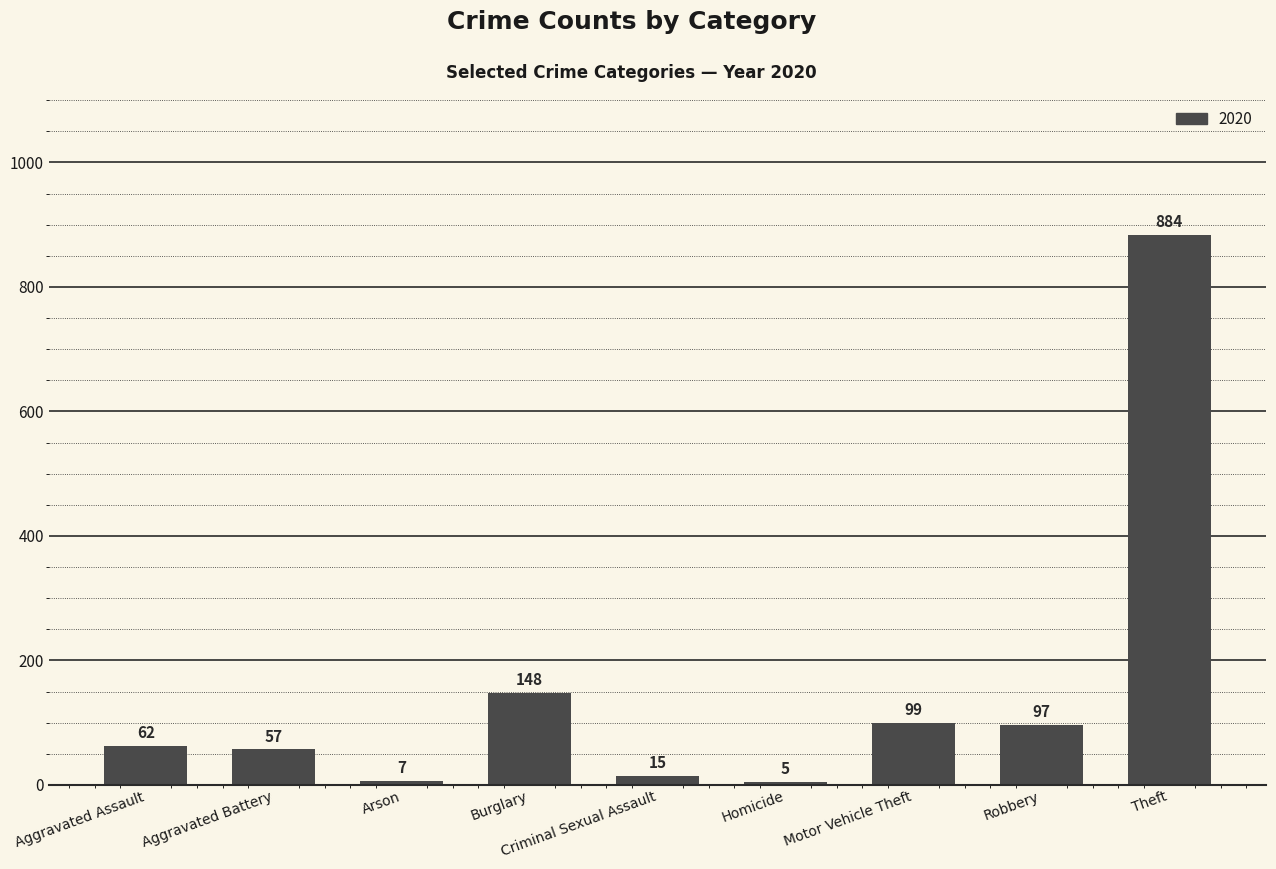

What is the sum of the values at Robbery and Theft?

981